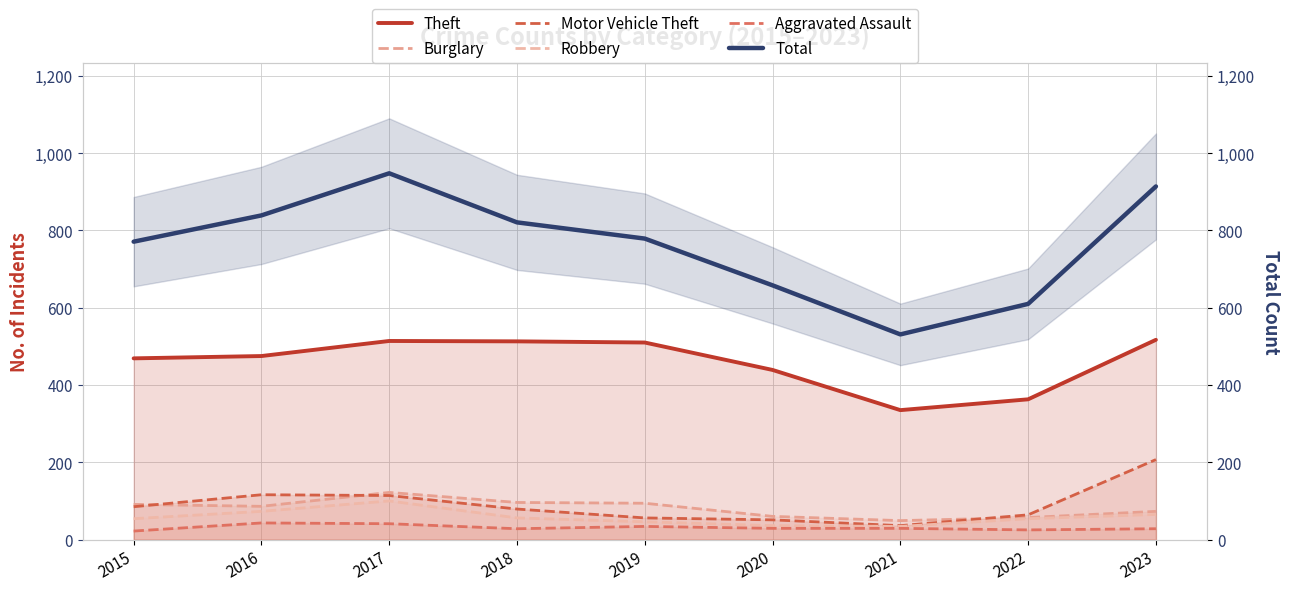

Which label corresponds to the largest value in the chart?

2017